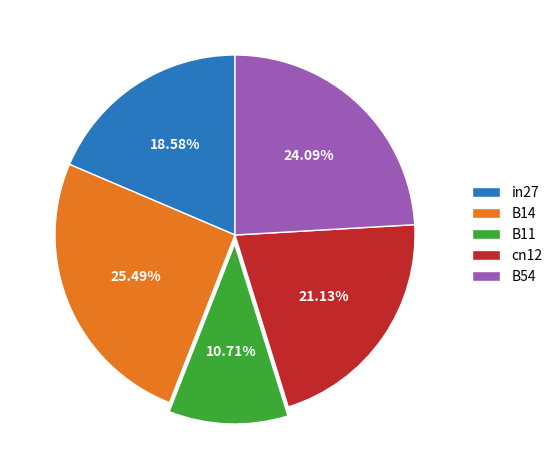

Which category has the smallest portion of the pie?

B11